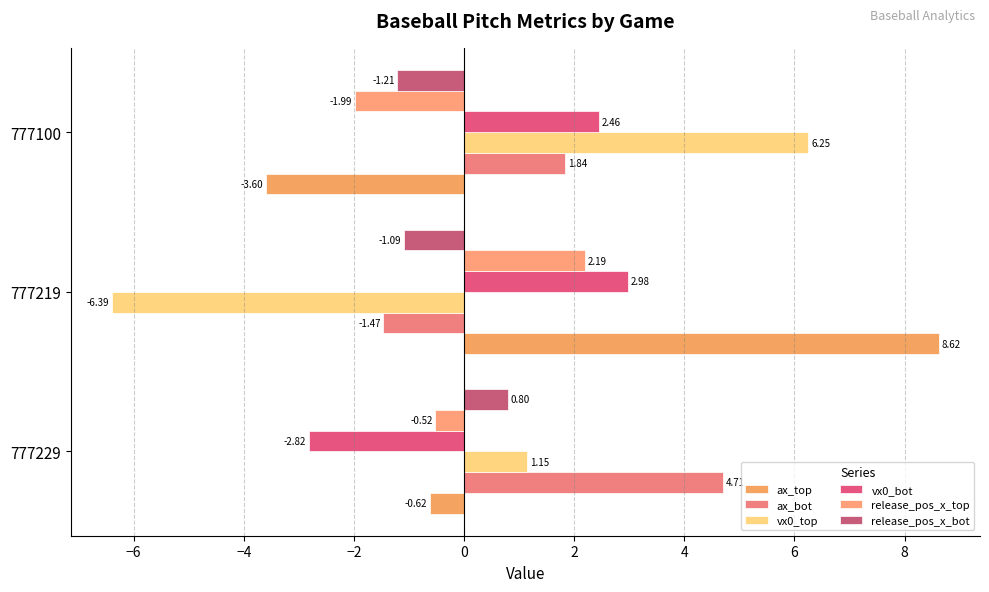

Where is release_pos_x_bot nearest to the value 0?

777229